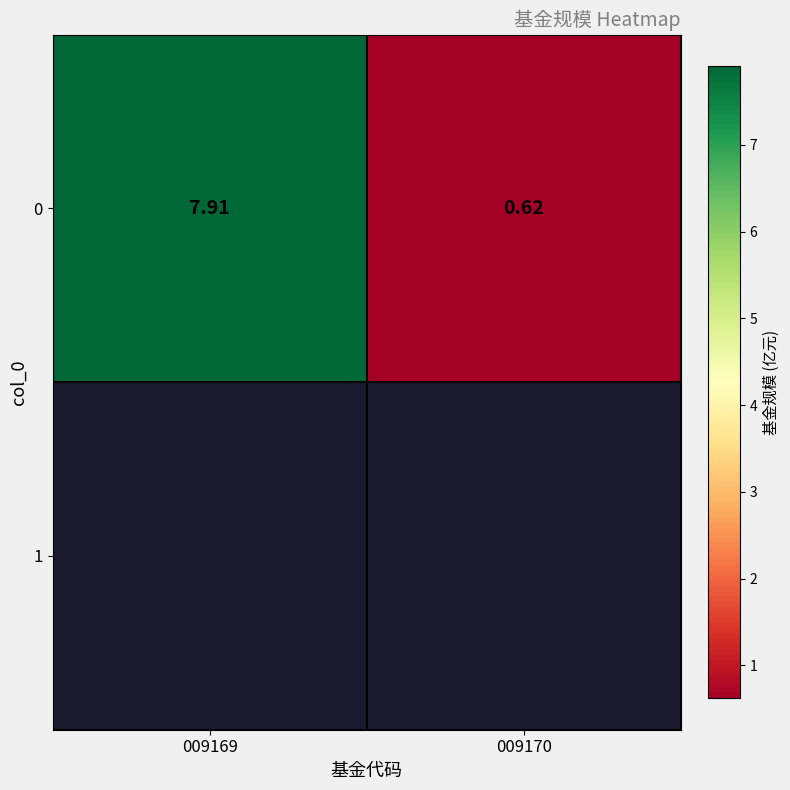

What is the ratio of the value at 009170 to the value at 009169?

0.1